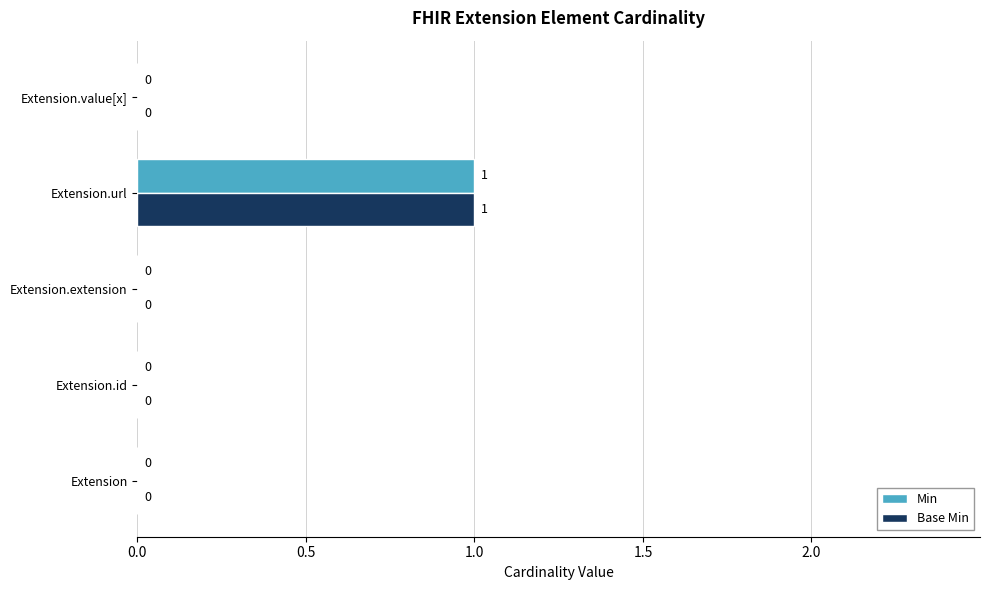

The value of Base Min at Extension is 0. True or false?

True